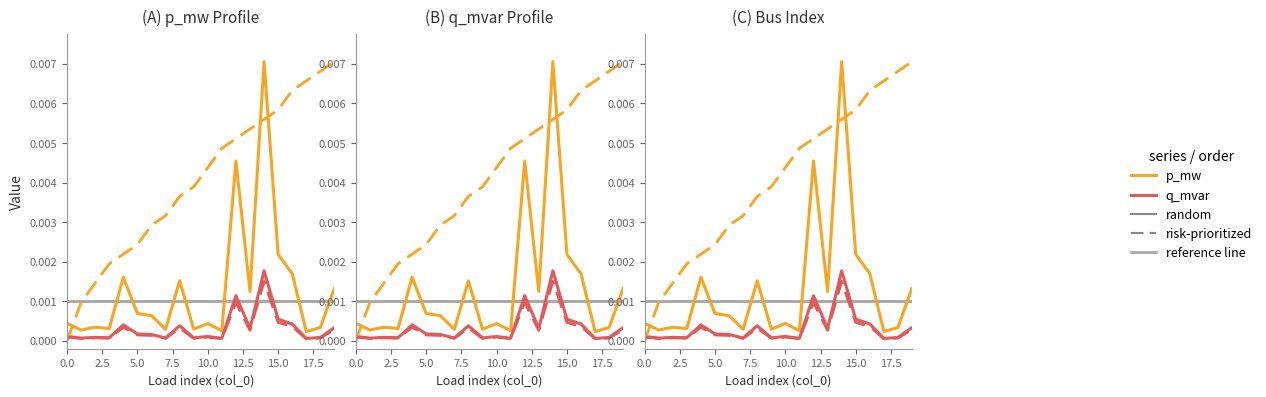

True or false: q_mvar (random) has a value of 0.0 at 15.0.

False